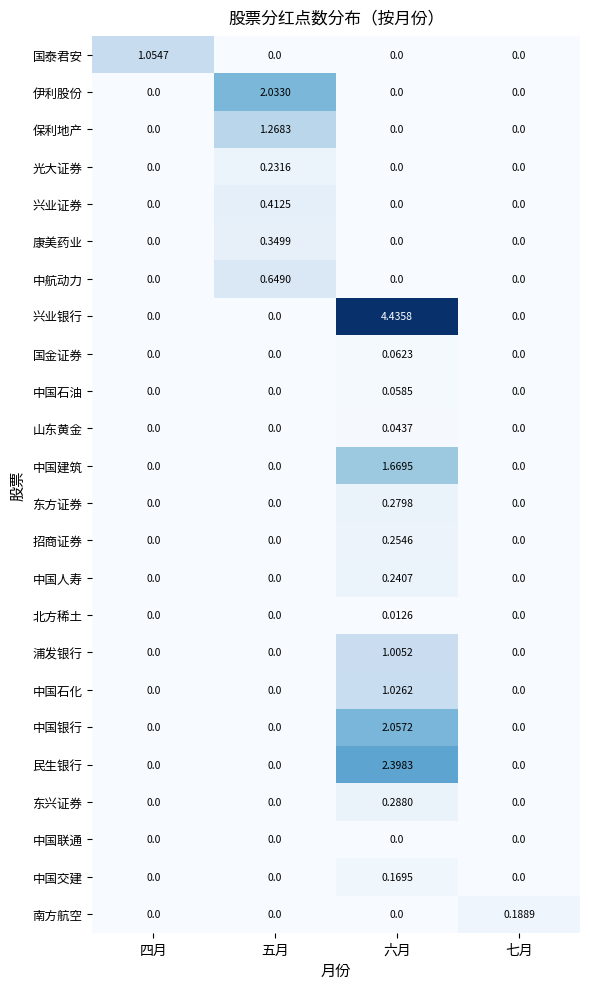

Which series has the largest range (max minus min)?

兴业银行